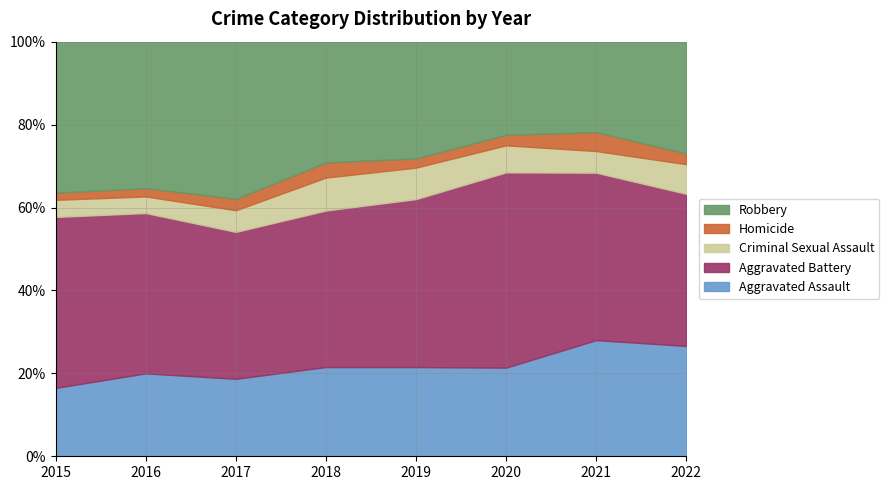

At how many categories does at least one series exceed 24?

8